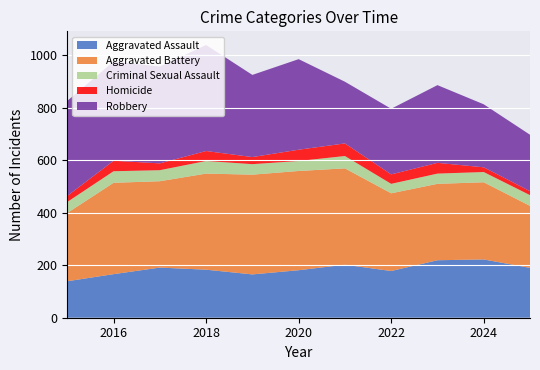

Reading left to right, extract all data points from this chart.

Aggravated Assault: 2015=139	2016=166	2017=191	2018=183	2019=165	2020=181	2021=202	2022=178	2023=219	2024=222	2025=190
Aggravated Battery: 2015=260	2016=348	2017=329	2018=366	2019=380	2020=378	2021=367	2022=296	2023=291	2024=294	2025=236
Criminal Sexual Assault: 2015=42	2016=44	2017=42	2018=48	2019=40	2020=38	2021=47	2022=36	2023=39	2024=39	2025=41
Homicide: 2015=23	2016=40	2017=26	2018=38	2019=27	2020=43	2021=48	2022=36	2023=41	2024=18	2025=15
Robbery: 2015=362	2016=378	2017=369	2018=404	2019=313	2020=345	2021=235	2022=250	2023=296	2024=240	2025=215